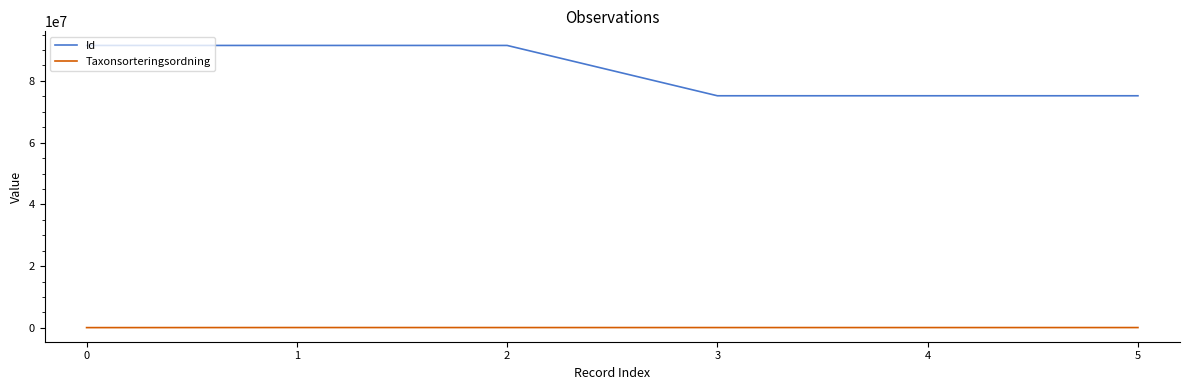

Does the chart display data point markers on the line(s)?

No